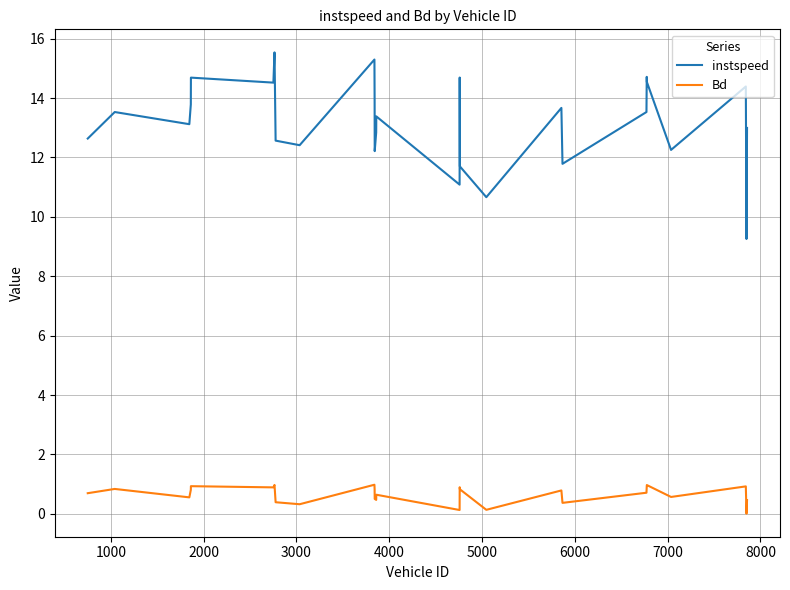

True or false: Bd and instspeed cross at least once.

False